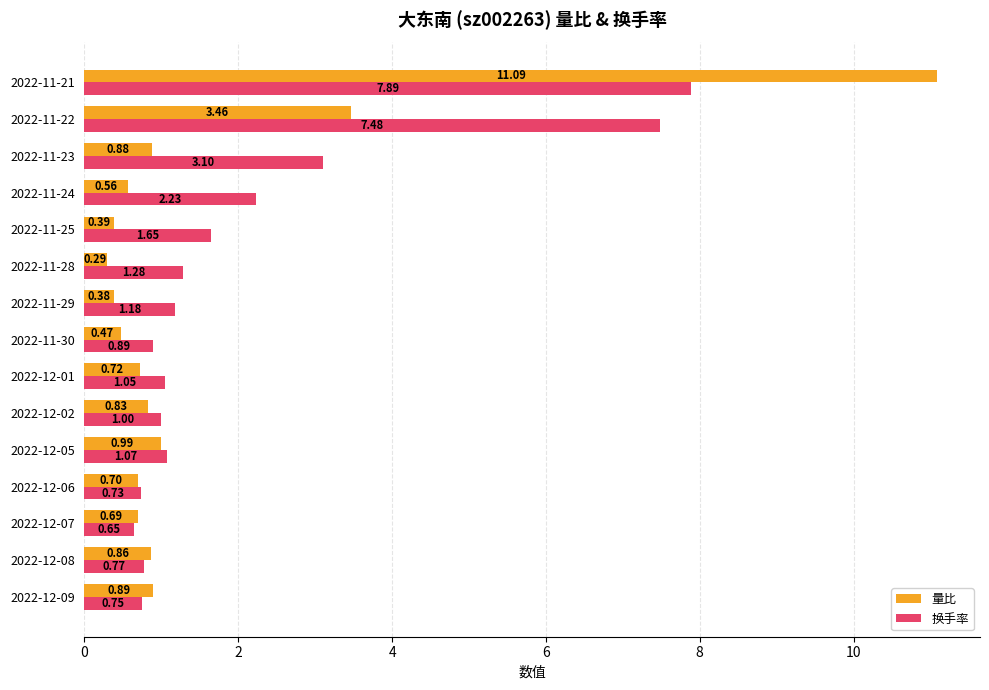

What is the sum of the 量比 values at 2022-11-21 and 2022-12-01?

11.8